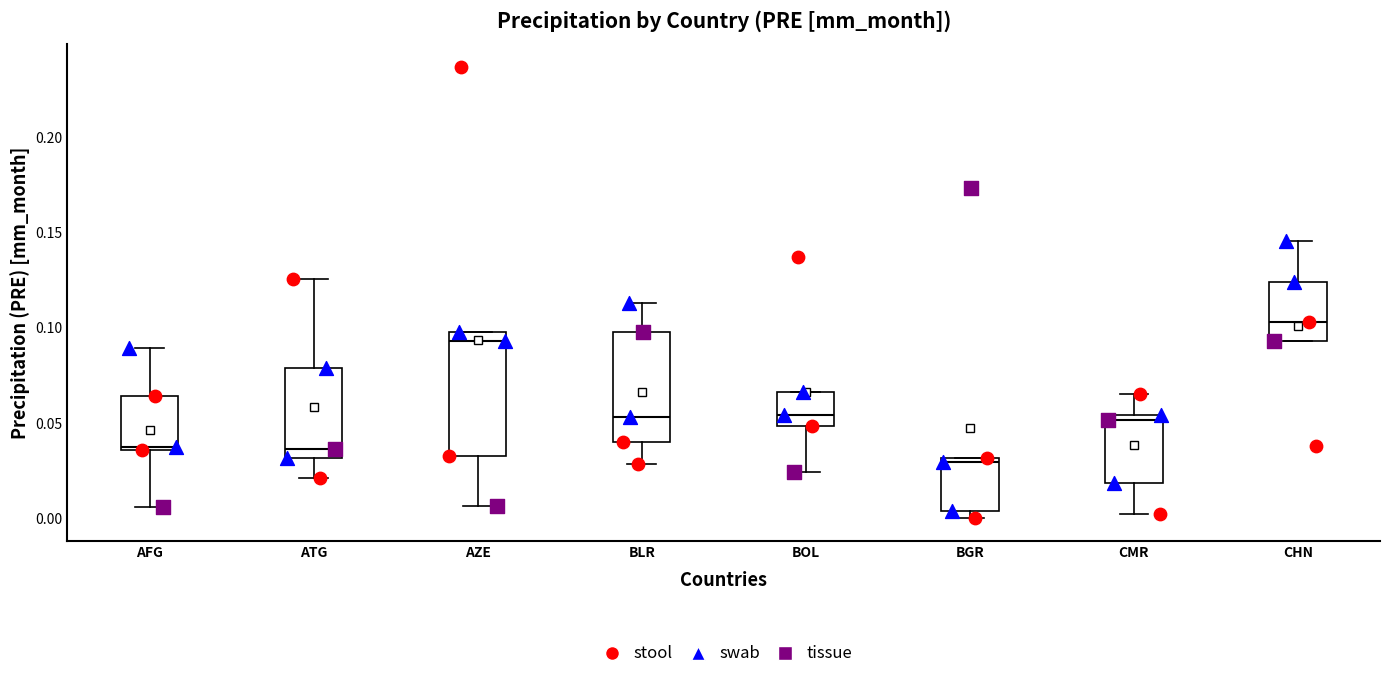

Which box's median line is the highest?

CHN